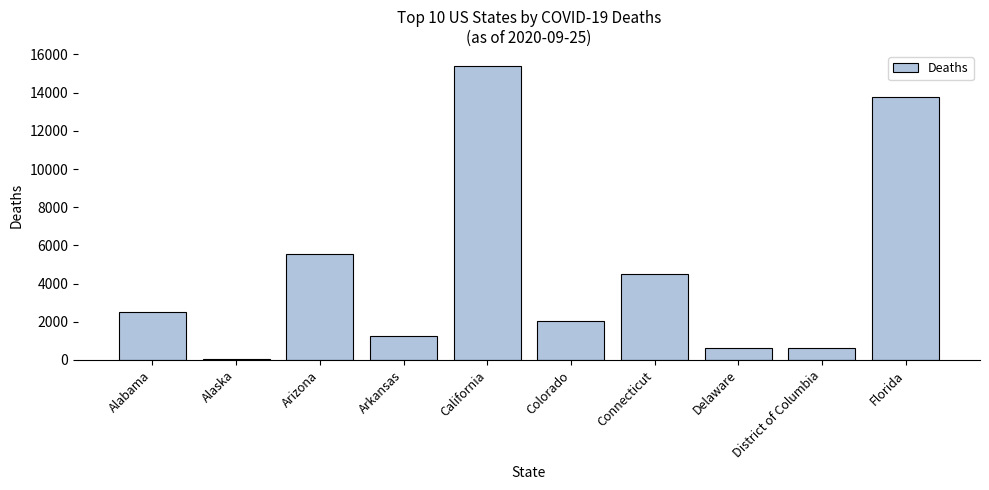

Is it true that the value at Arizona is 5559?

True